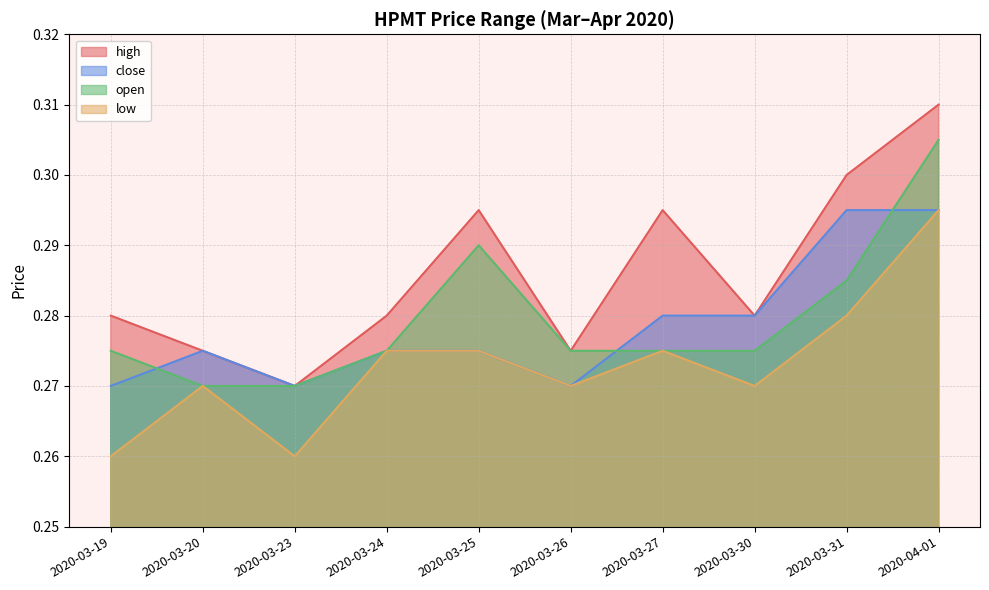

At 2020-04-01, list the series in order from smallest to largest.

close, low, open, high